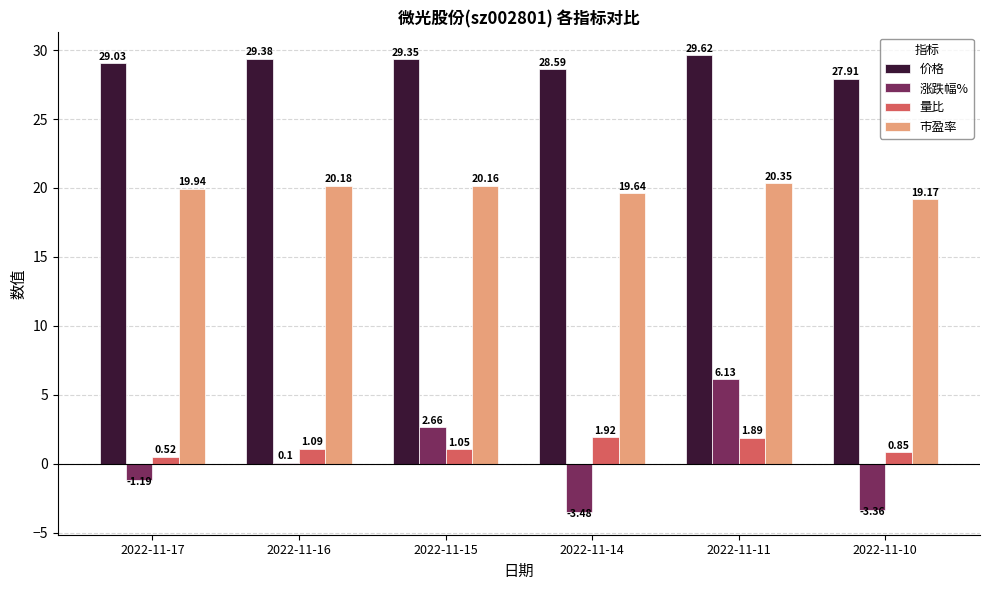

What is the maximum value shown in the chart?

29.6